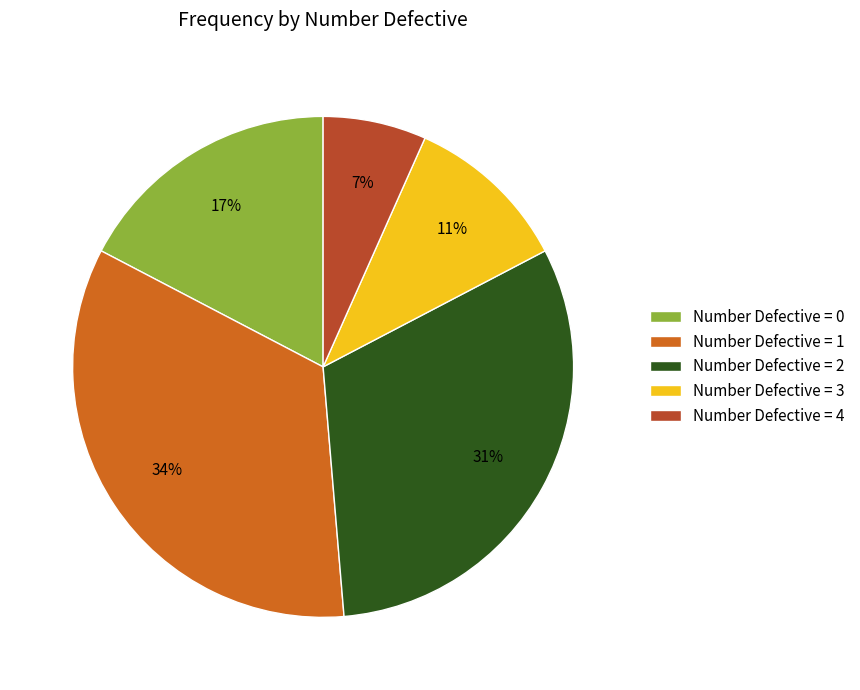

How many slices are in this pie chart?

5